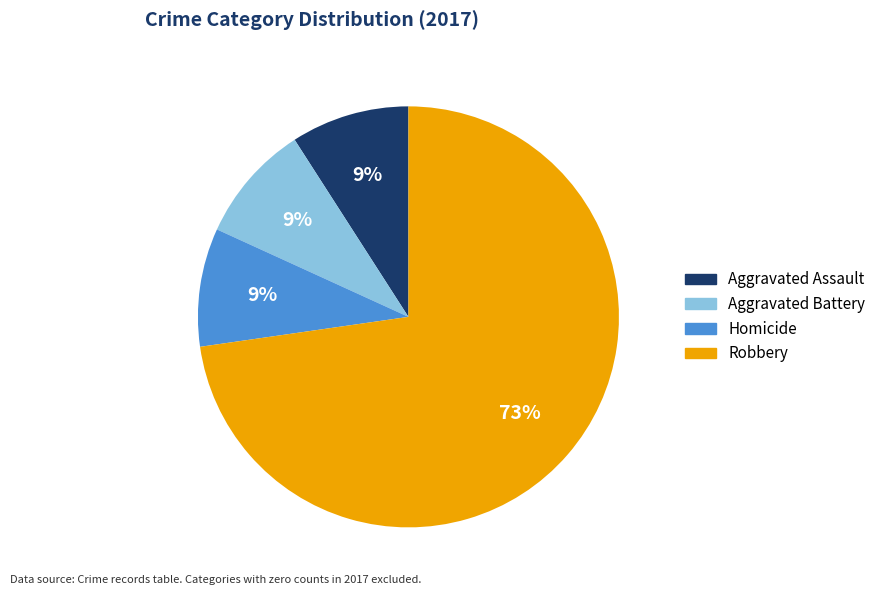

Does any single category account for the majority?

Yes